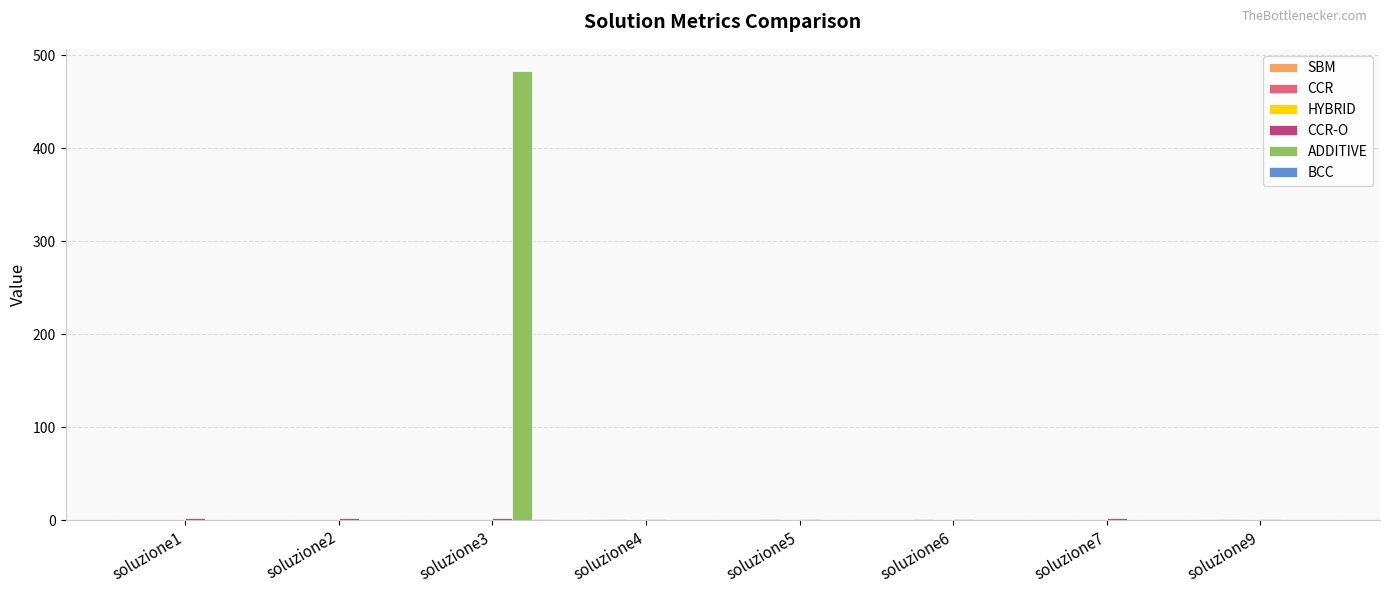

True or false: ADDITIVE has a value of 271.3 at soluzione7.

False